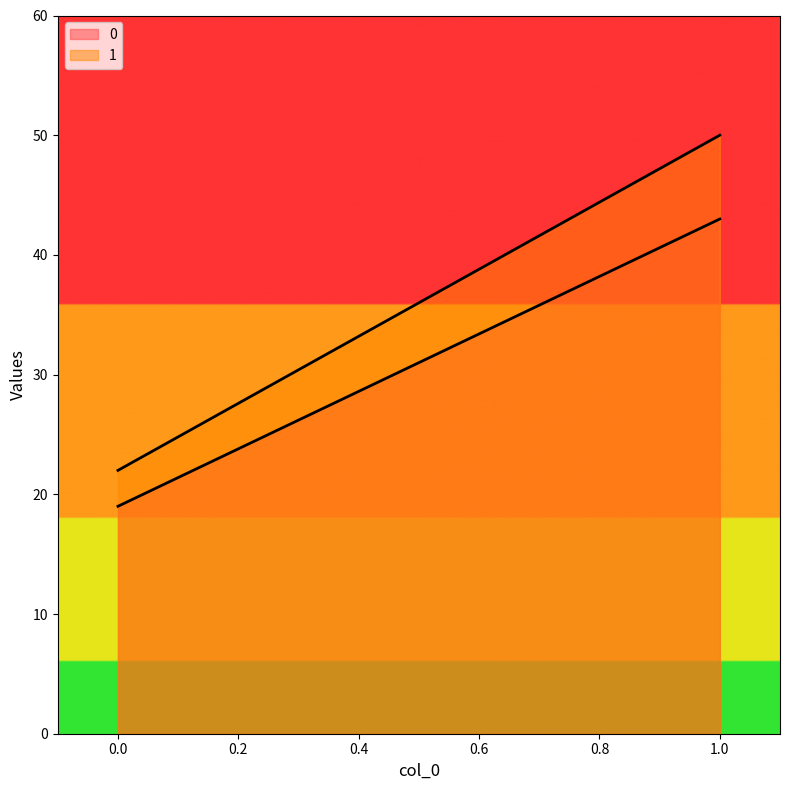

Reading left to right, what are all the values shown in this chart?

0: 19	43
1: 22	50